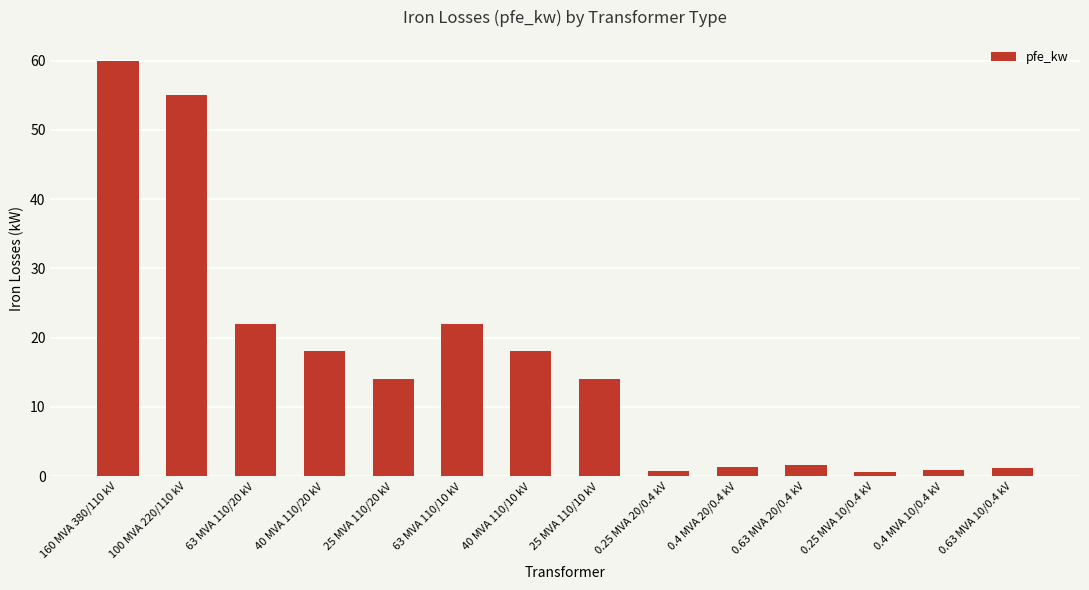

Between 160 MVA 380/110 kV and 0.63 MVA 20/0.4 kV, which is larger?

160 MVA 380/110 kV